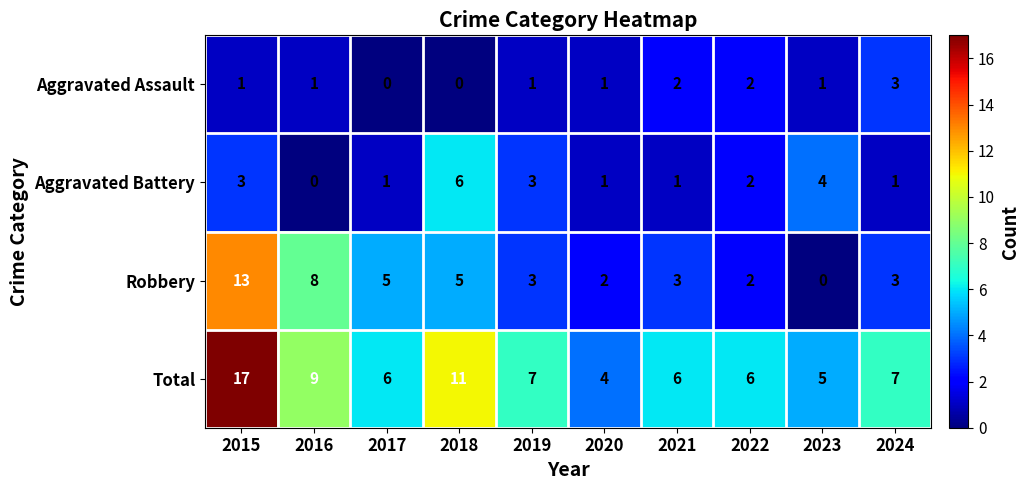

Where is Total nearest to the value 10?

2016